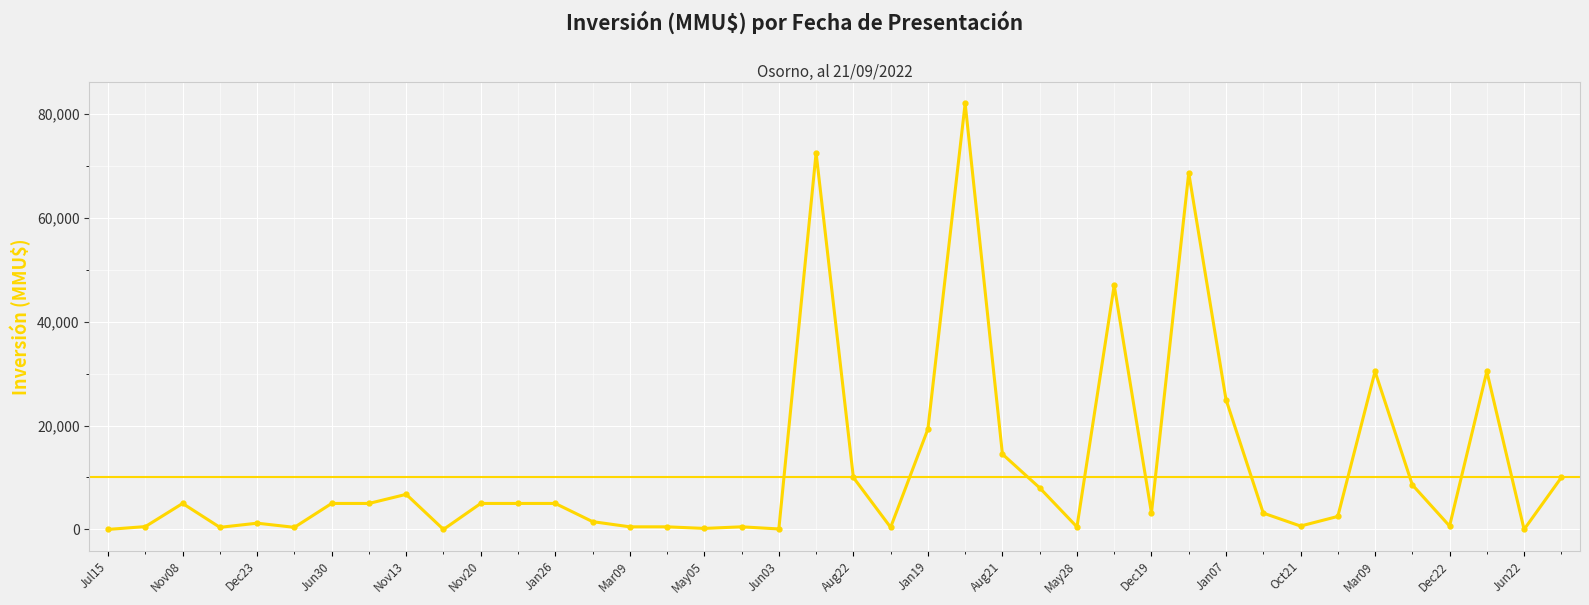

What is the greatest value displayed?

82000